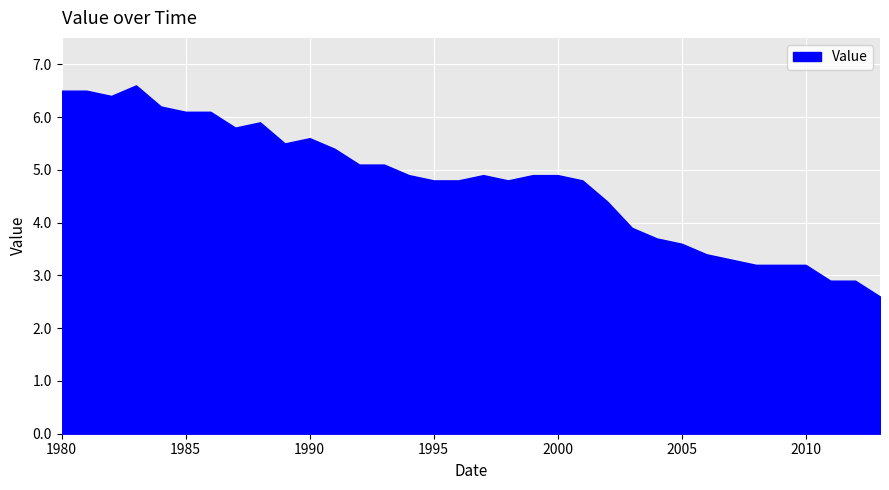

Reading left to right, list all the values displayed in this chart.

1980=6.5	1981=6.5	1982=6.4	1983=6.6	1984=6.2	1985=6.1	1986=6.1	1987=5.8	1988=5.9	1989=5.5	1990=5.6	1991=5.4	1992=5.1	1993=5.1	1994=4.9	1995=4.8	1996=4.8	1997=4.9	1998=4.8	1999=4.9	2000=4.9	2001=4.8	2002=4.4	2003=3.9	2004=3.7	2005=3.6	2006=3.4	2007=3.3	2008=3.2	2009=3.2	2010=3.2	2011=2.9	2012=2.9	2013=2.6